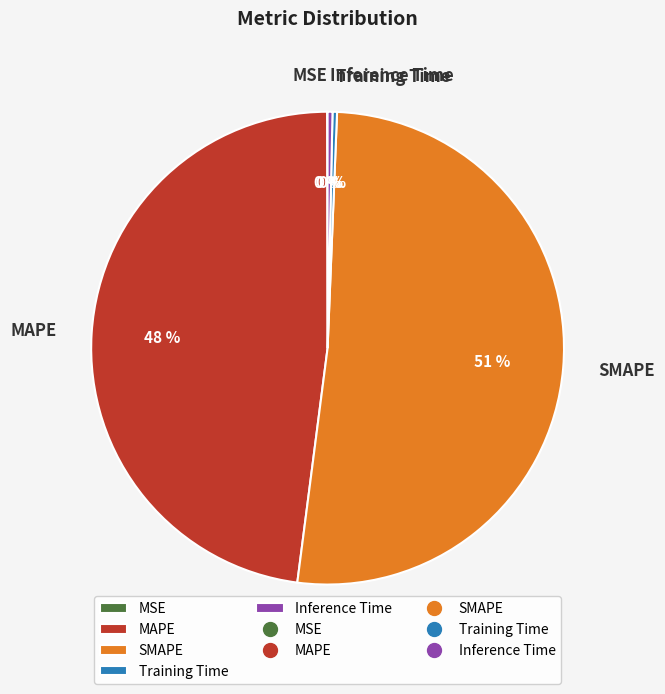

Combined, do SMAPE and MAPE account for over 50%?

Yes